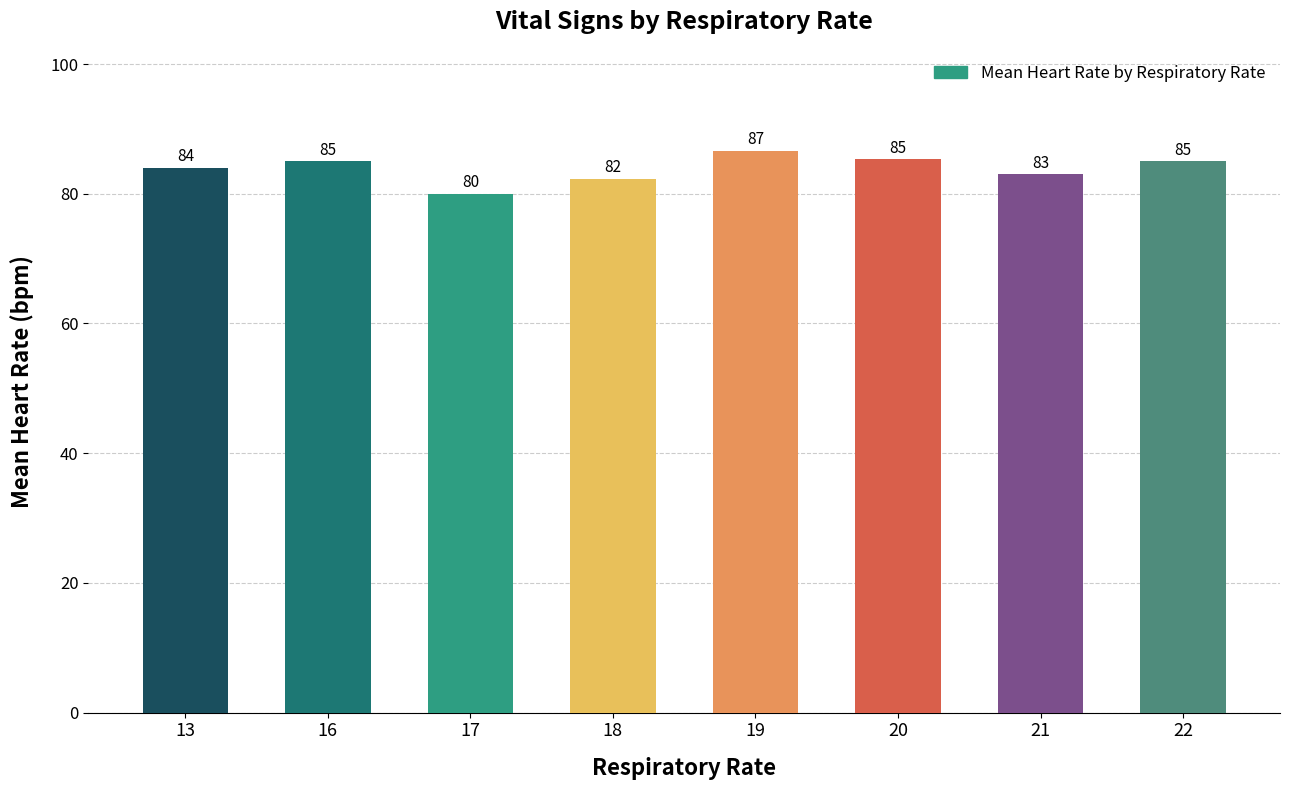

True or false: the data shows 53.9 at 13.

False